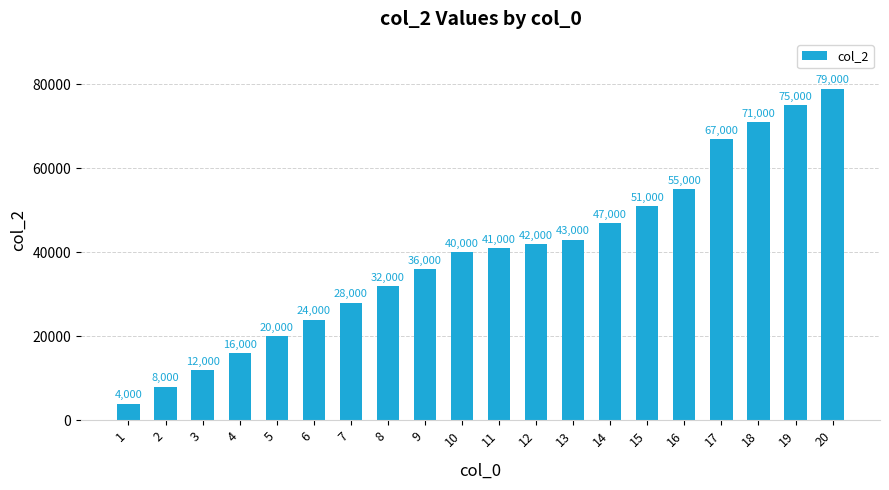

Reading left to right, transcribe all the data shown in this chart.

1=4000	2=8000	3=12000	4=16000	5=20000	6=24000	7=28000	8=32000	9=36000	10=40000	11=41000	12=42000	13=43000	14=47000	15=51000	16=55000	17=67000	18=71000	19=75000	20=79000